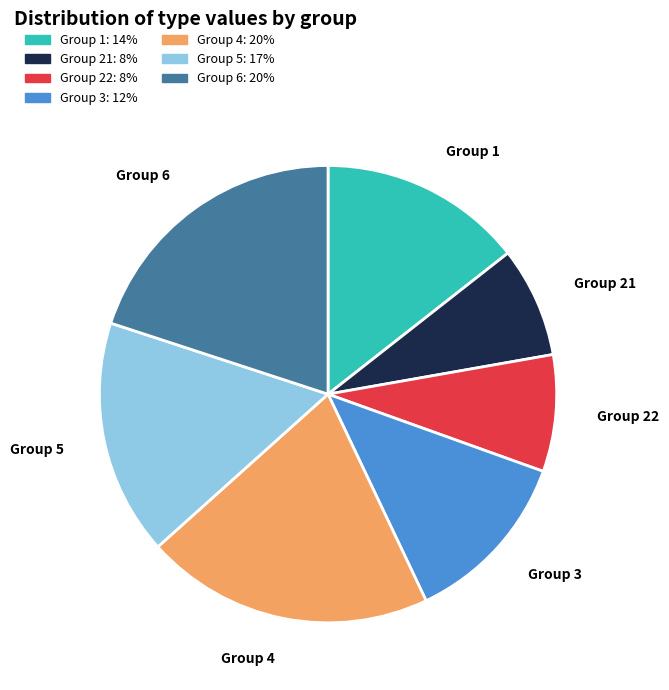

How many segments does this pie chart have?

7